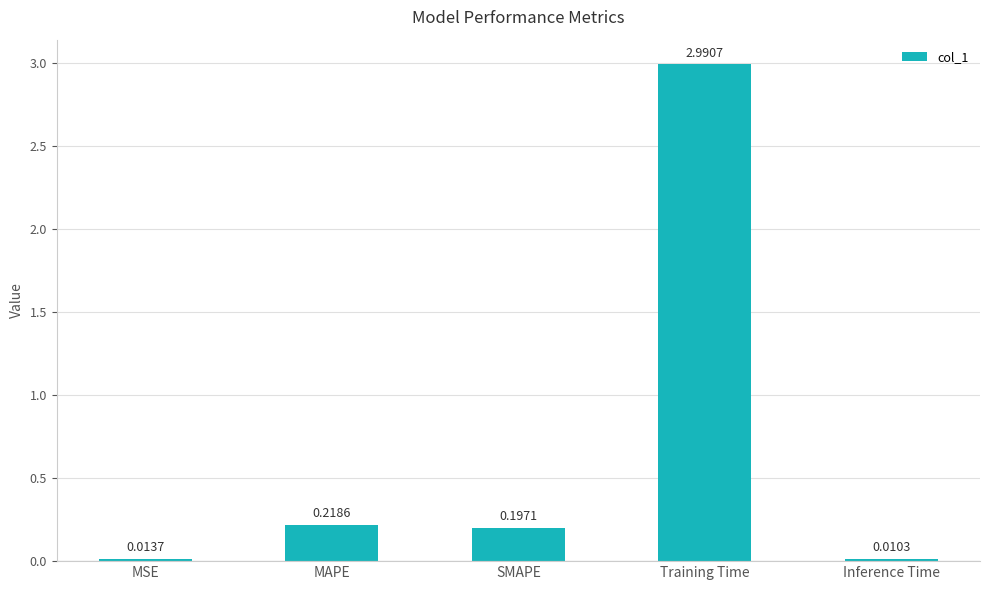

What is the difference between the values at Training Time and Inference Time?

3.0